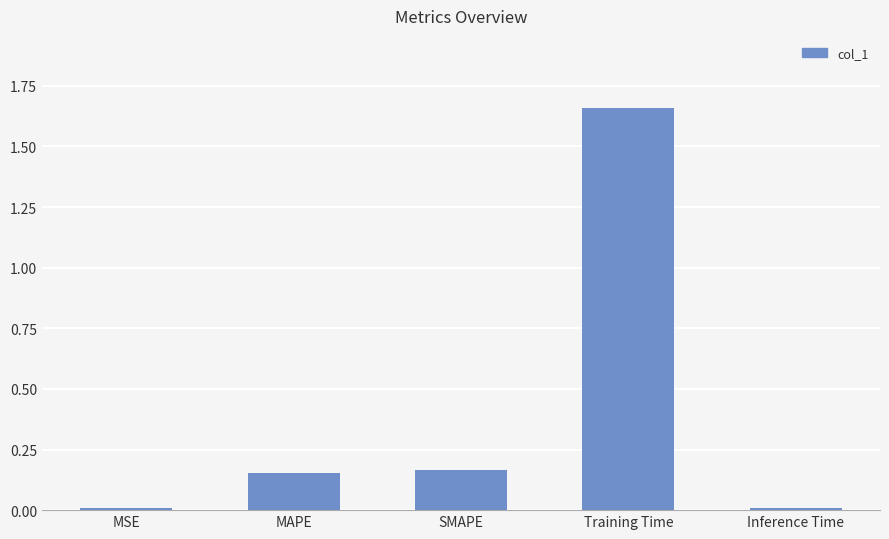

The chart shows a value of 0.0 at MAPE. True or false?

False